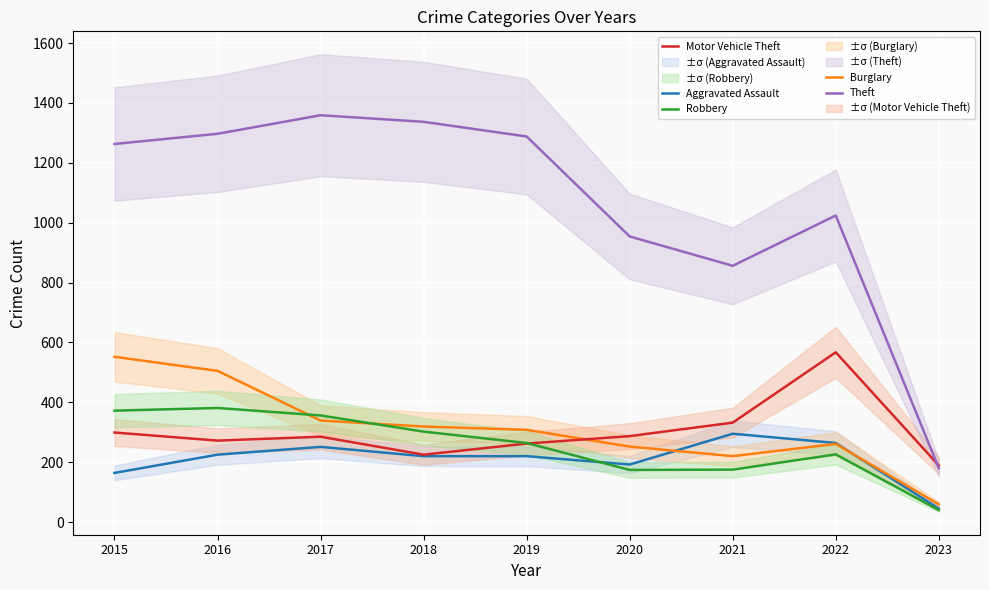

How many times do Aggravated Assault and Robbery cross each other?

1